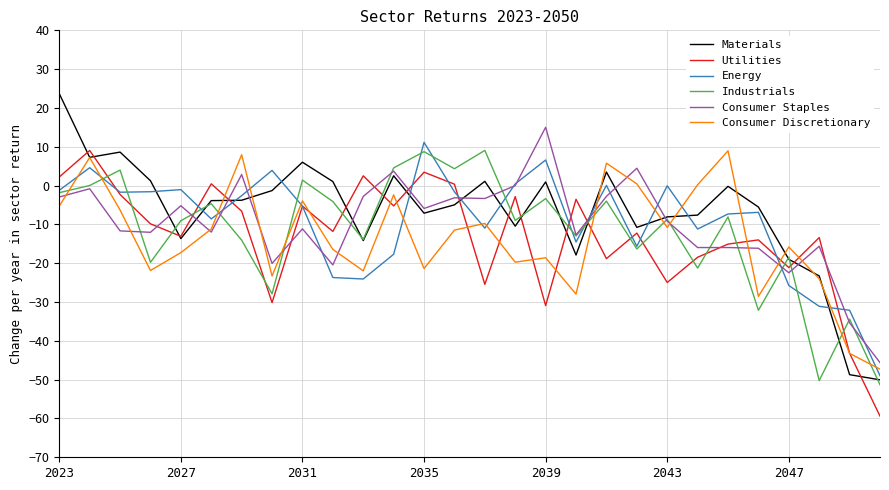

What is the maximum value for Consumer Staples?

15.0